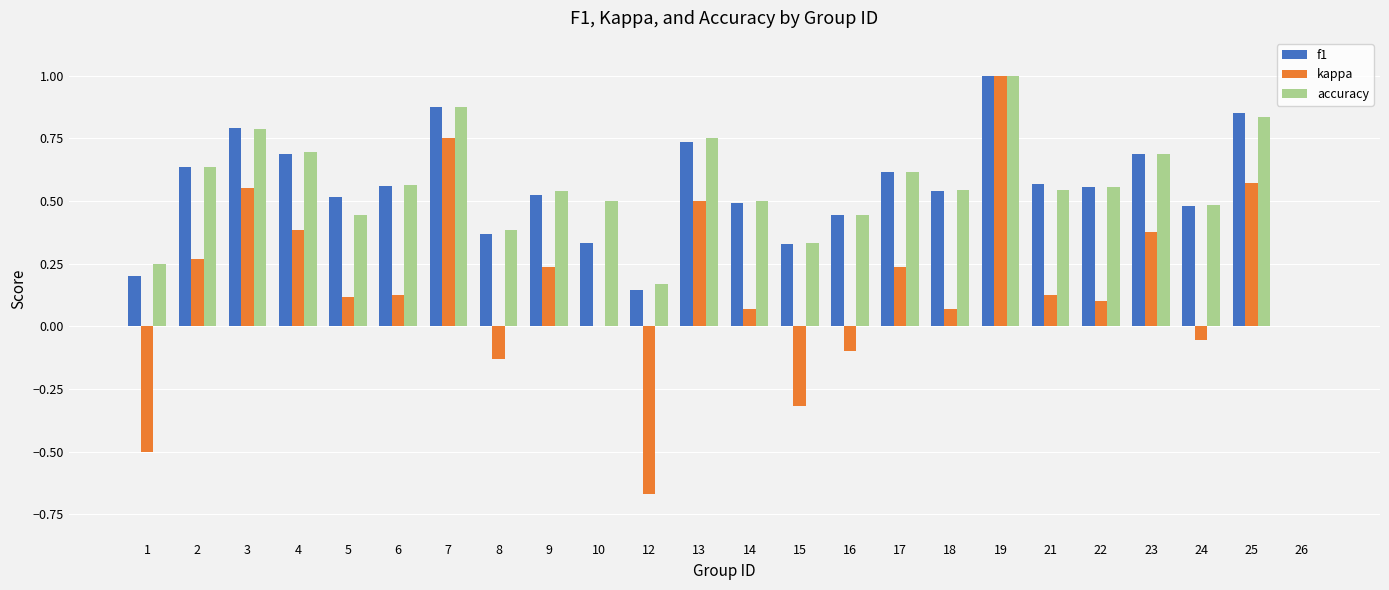

What are all the series names shown in the legend?

f1, kappa, accuracy